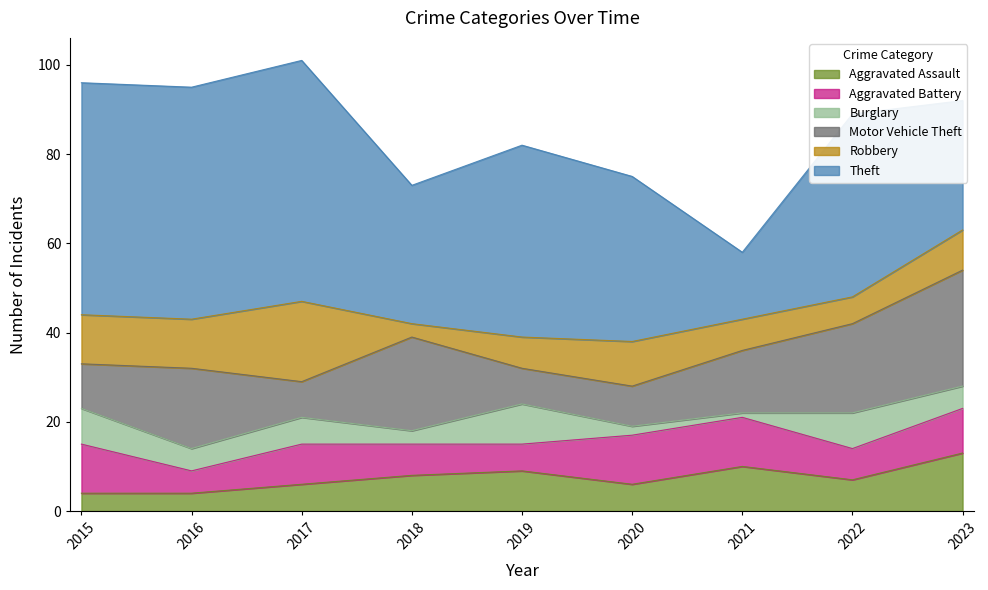

Does the chart display data point markers on the line(s)?

No